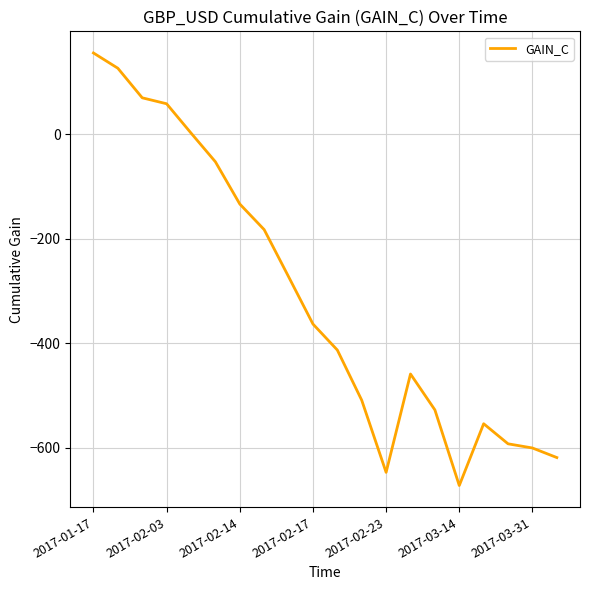

What is the minimum value shown in the chart?

-672.2